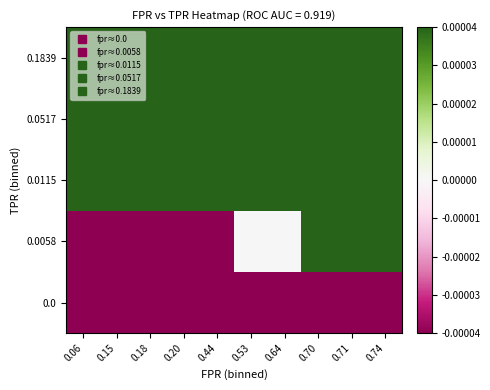

Reading right to left, list all the values displayed in this chart.

0.0: 0.74=-0.1	0.71=-0.2	0.70=-0.2	0.64=-0.3	0.53=-0.3	0.44=-0.5	0.20=-0.5	0.18=-0.6	0.15=-0.6	0.06=-0.7
0.0058: 0.74=0.0	0.71=0.0	0.70=0.0	0.64=0.0	0.53=0.0	0.44=-0.0	0.20=-0.0	0.18=-0.0	0.15=-0.0	0.06=-0.1
0.0115: 0.74=0.1	0.71=0.1	0.70=0.1	0.64=0.1	0.53=0.1	0.44=0.1	0.20=0.1	0.18=0.0	0.15=0.0	0.06=0.0
0.0517: 0.74=0.2	0.71=0.2	0.70=0.2	0.64=0.2	0.53=0.2	0.44=0.2	0.20=0.2	0.18=0.1	0.15=0.1	0.06=0.1
0.1839: 0.74=0.3	0.71=0.2	0.70=0.2	0.64=0.2	0.53=0.2	0.44=0.2	0.20=0.2	0.18=0.2	0.15=0.2	0.06=0.2